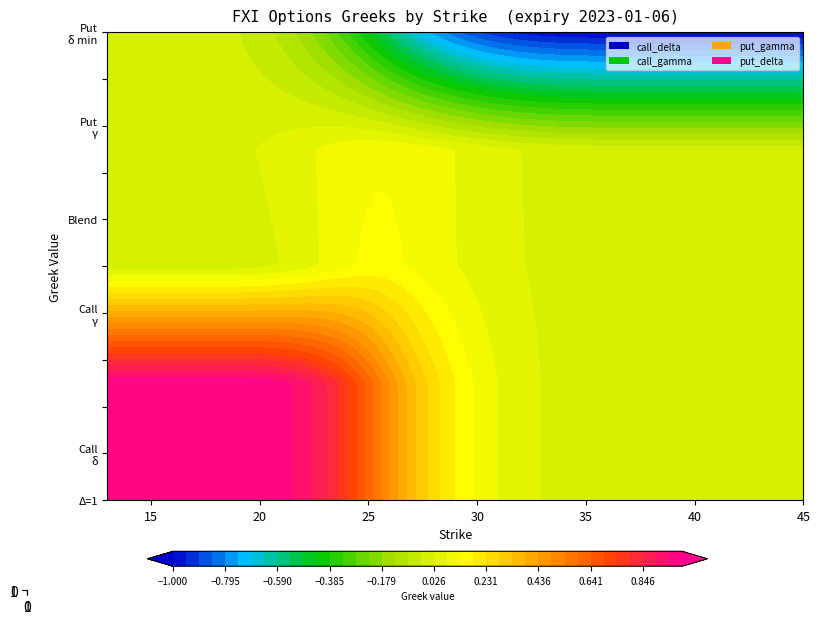

Read the put_delta value at 18.

-0.5